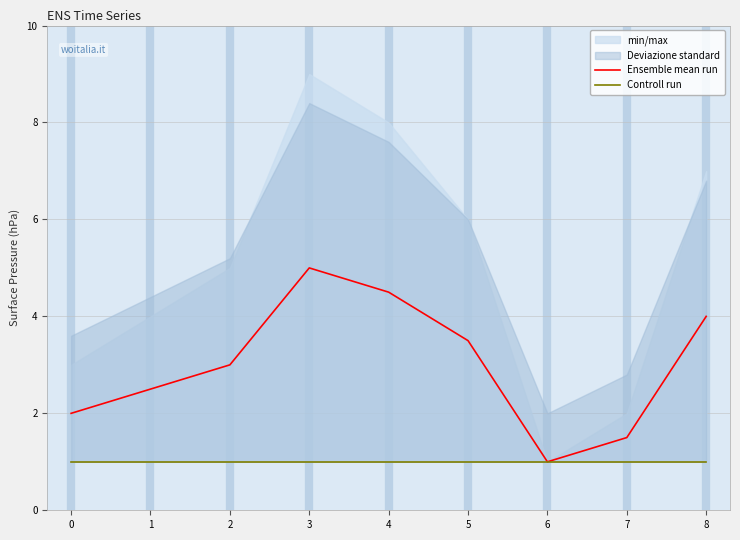

What is the value of the Ensemble mean run point at the 1st from the left?

2.0